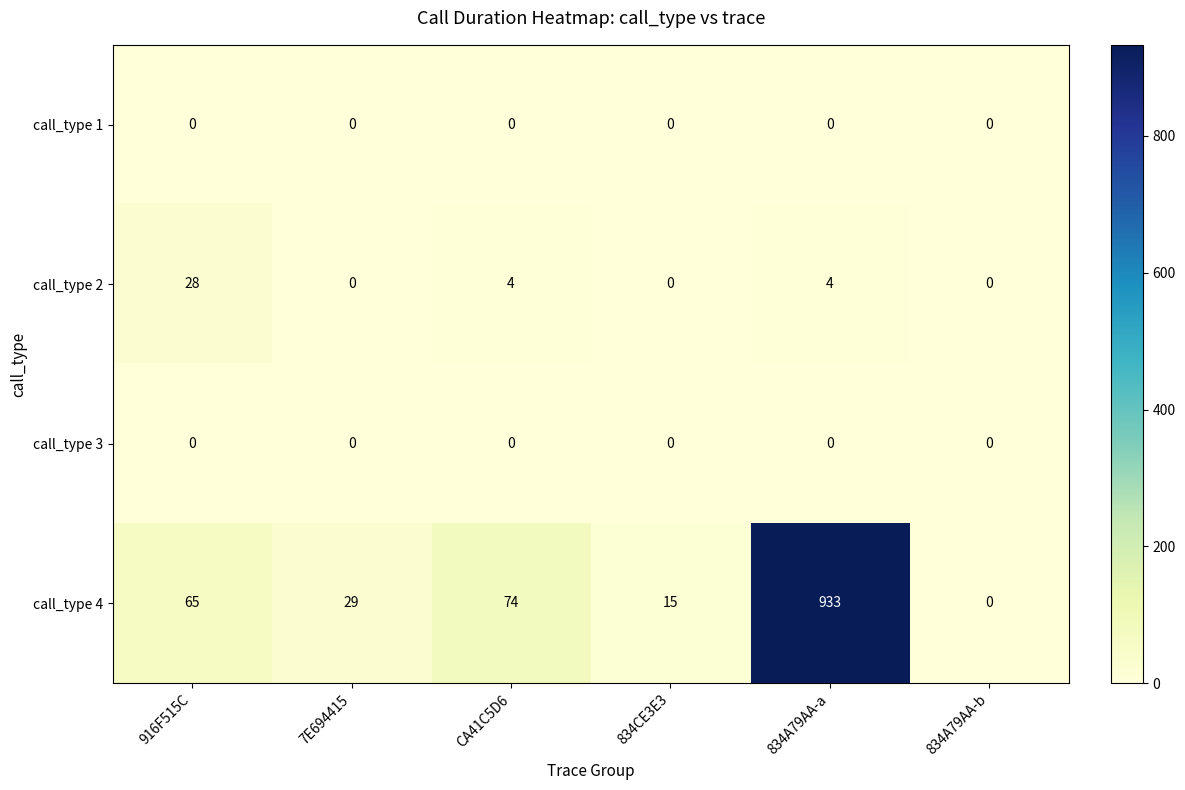

What is the maximum value shown in the chart?

933